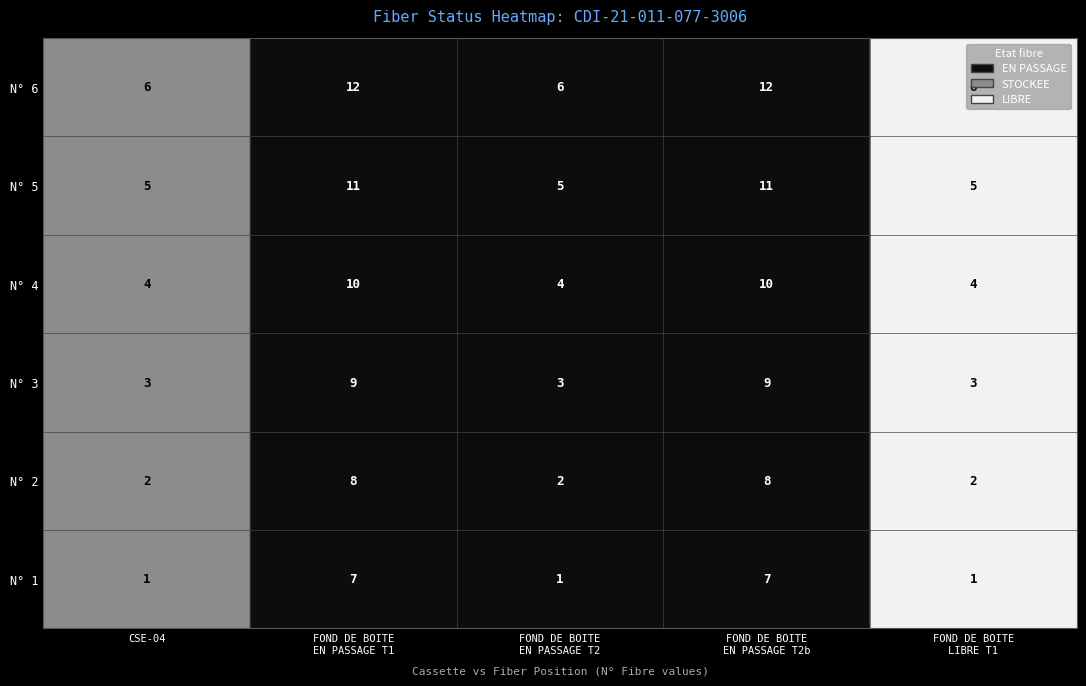

What is the spread (max minus min) of values at 1?

6